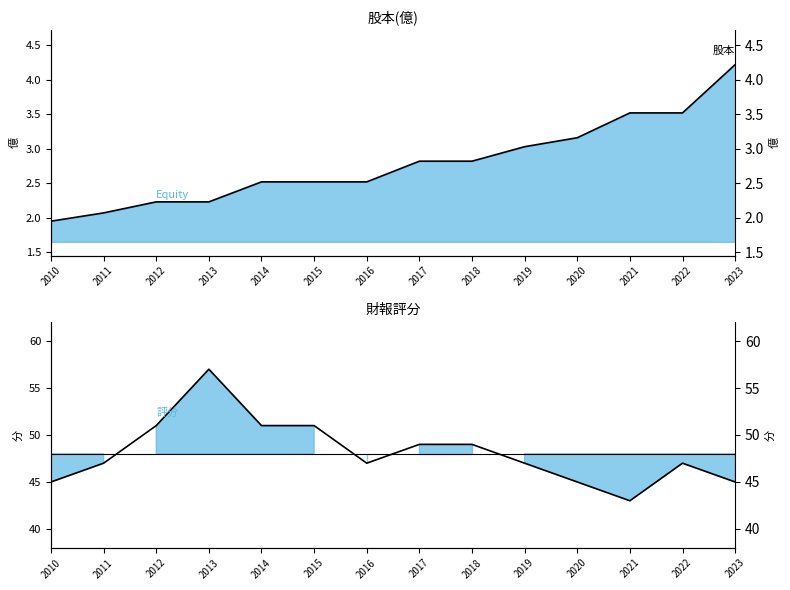

List the series in order of their overall mean, lowest first.

股本(億), 財報評分